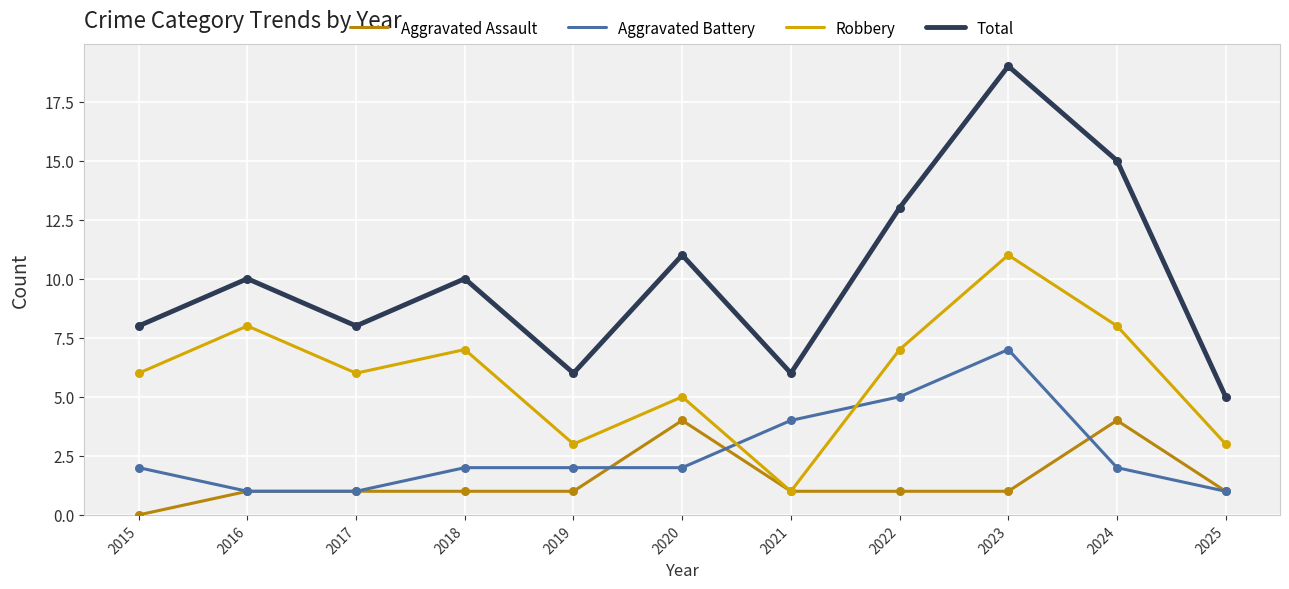

At how many categories does at least one series exceed 4?

11